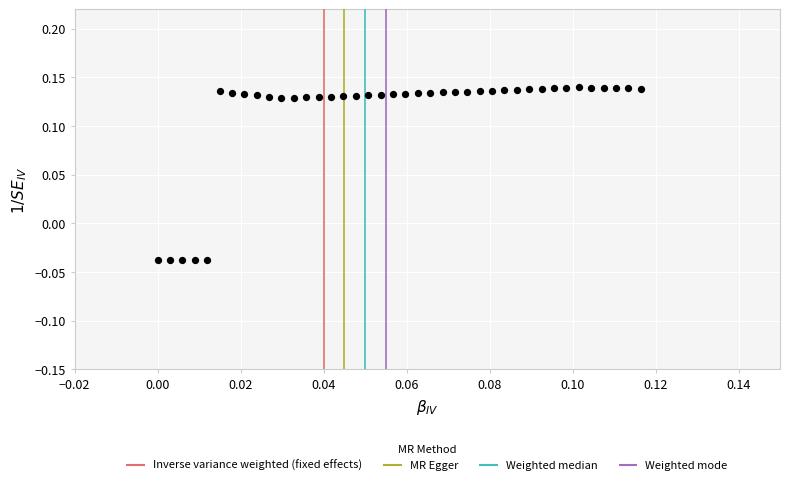

How many points are shown in the scatter plot?

40